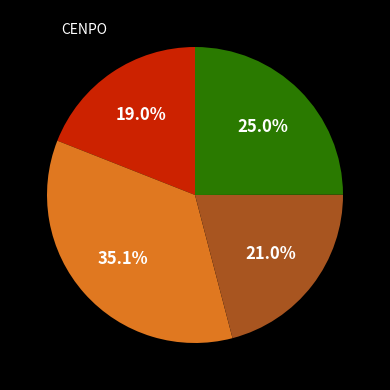

Is there any slice that represents more than half of the pie?

No